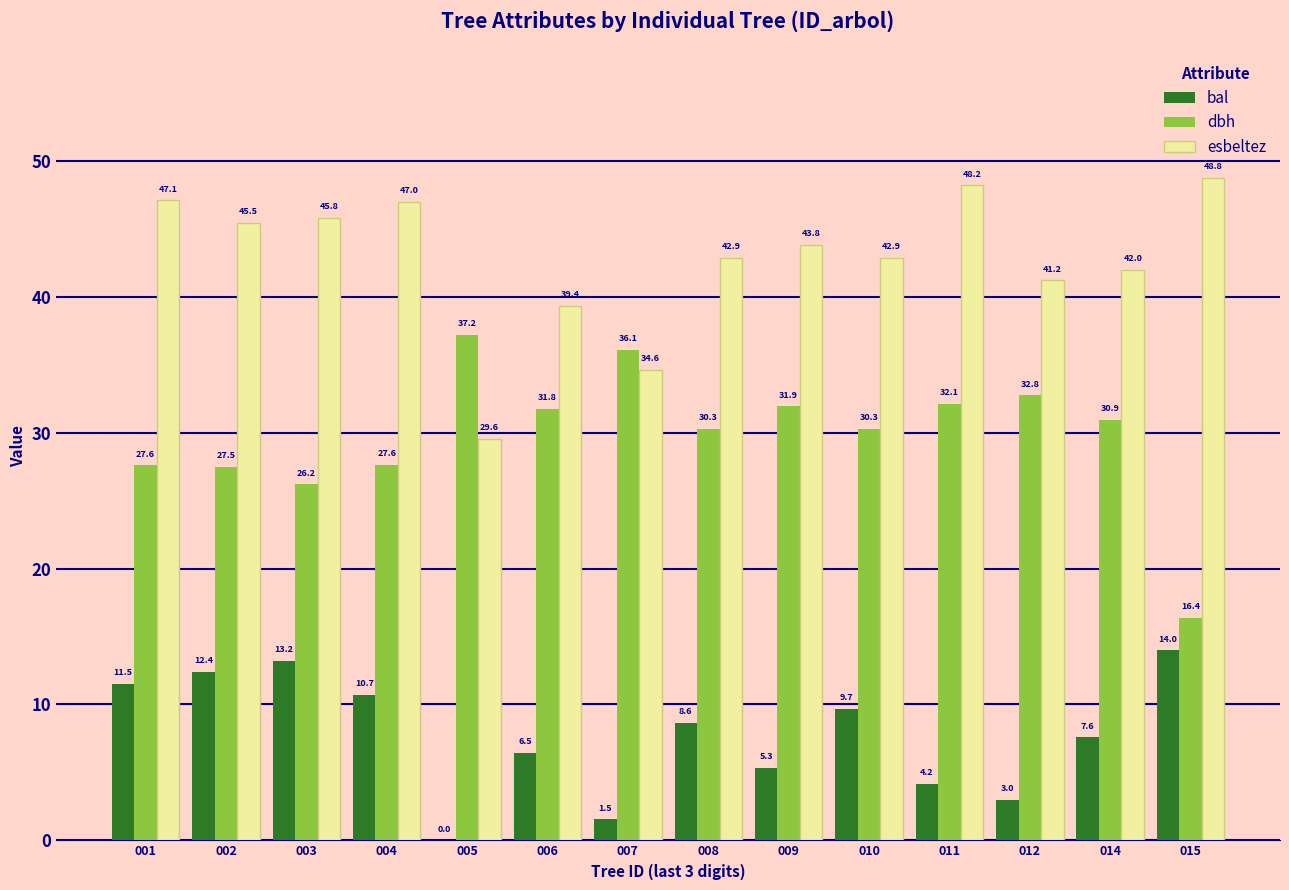

At which label is esbeltez closest to 39?

006